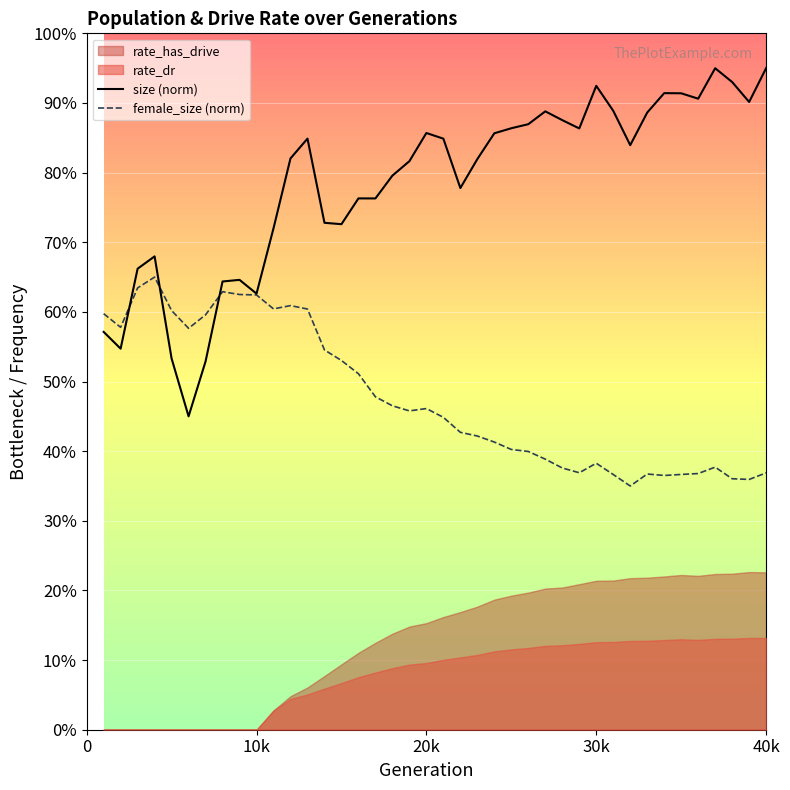

What is the average value of the size (norm) series?

0.8